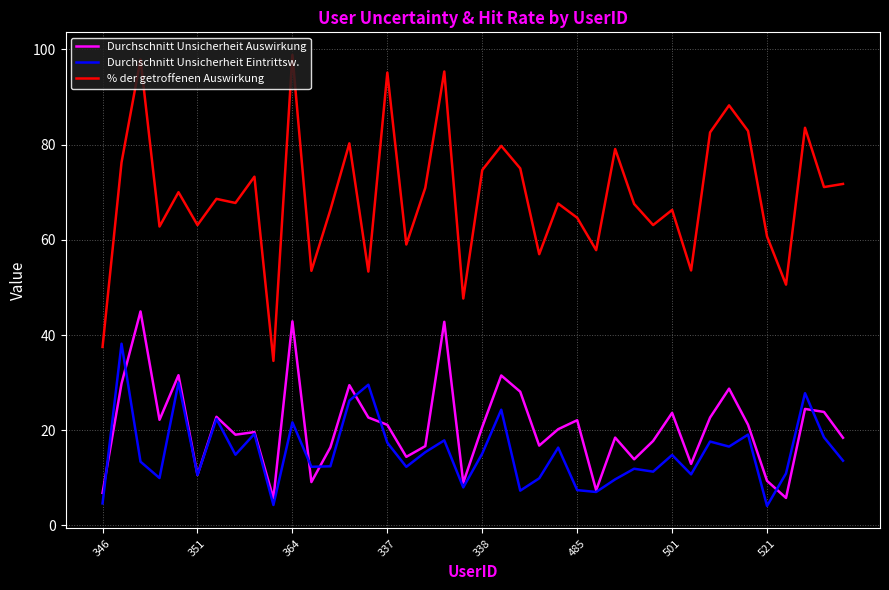

What is the smallest value displayed?

4.1